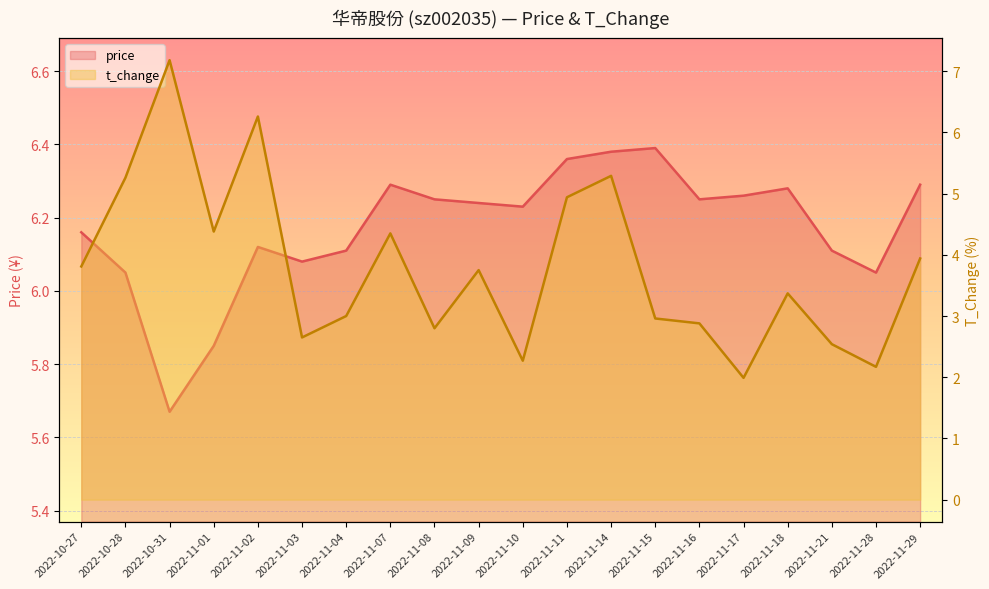

What is the greatest value displayed?

7.2